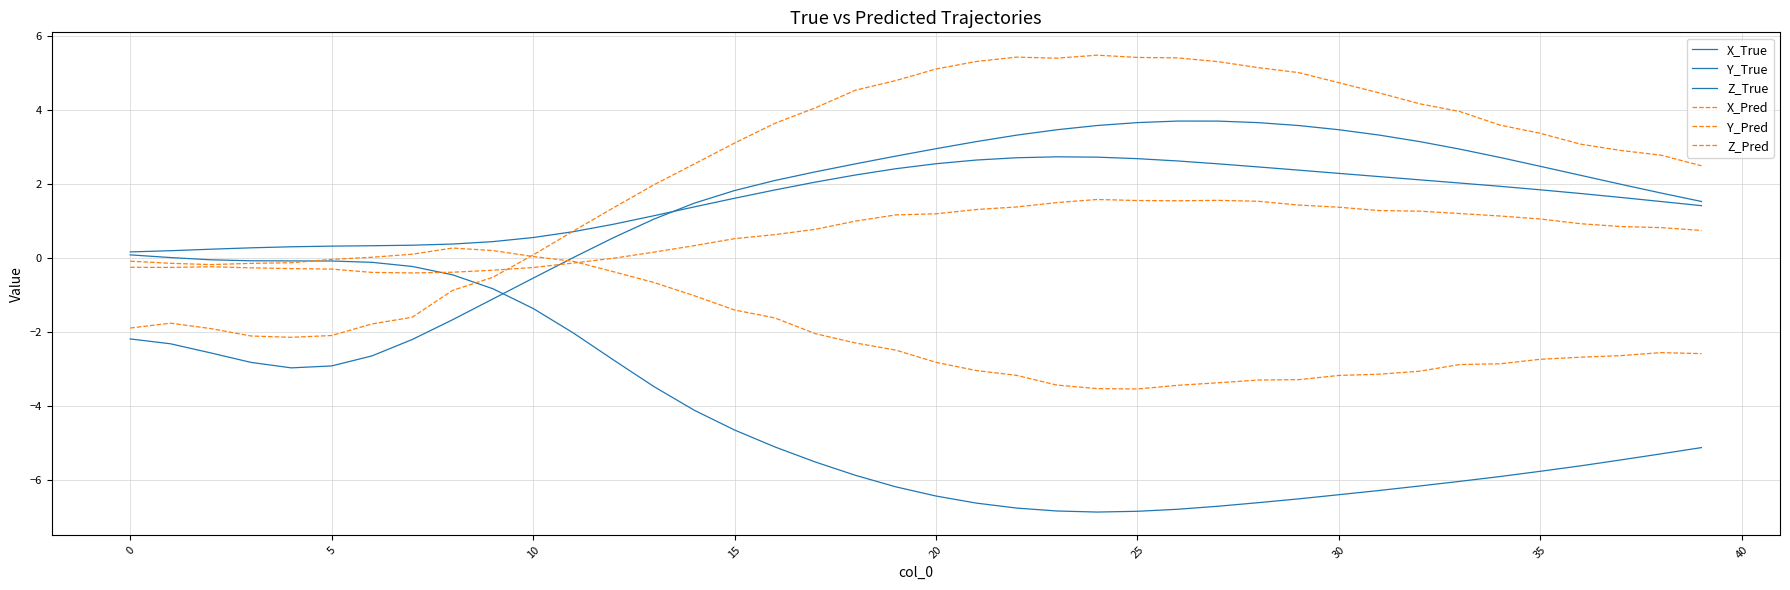

True or false: Y_Pred and Z_Pred cross at least once.

True